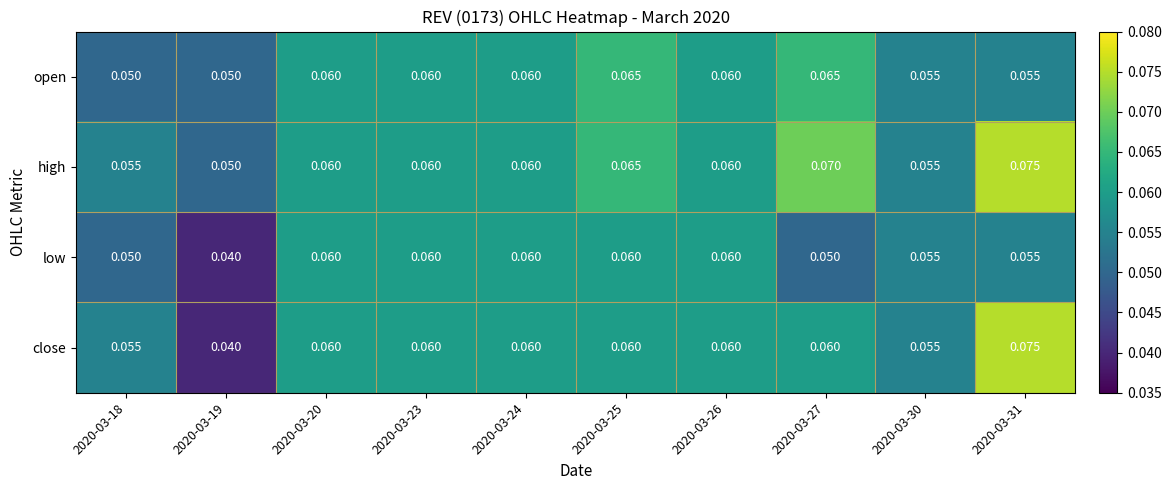

Which series has the largest range (max minus min)?

close